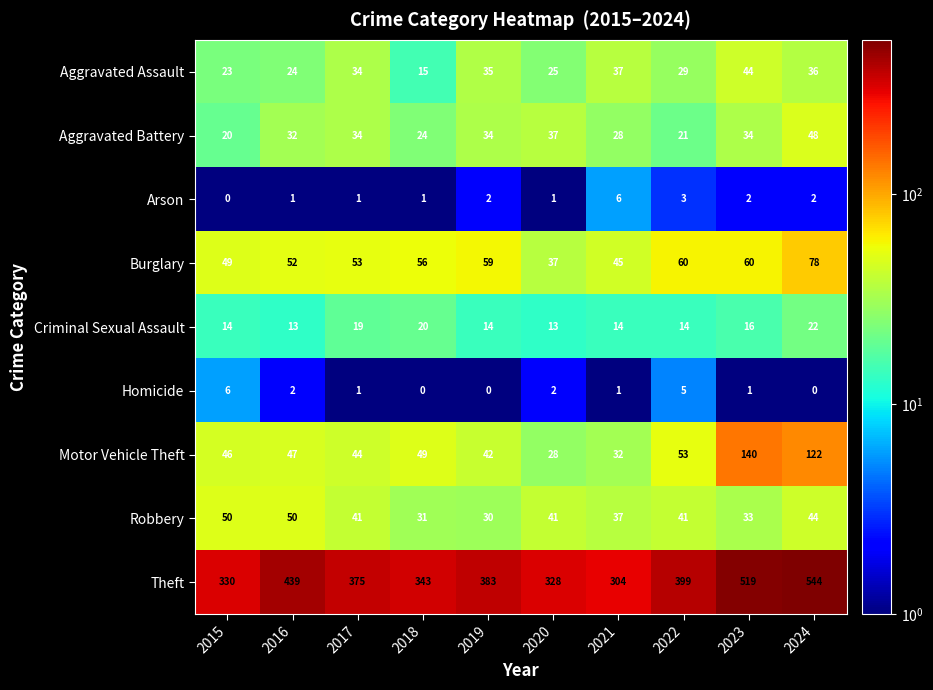

At how many categories does at least one series exceed 109?

10